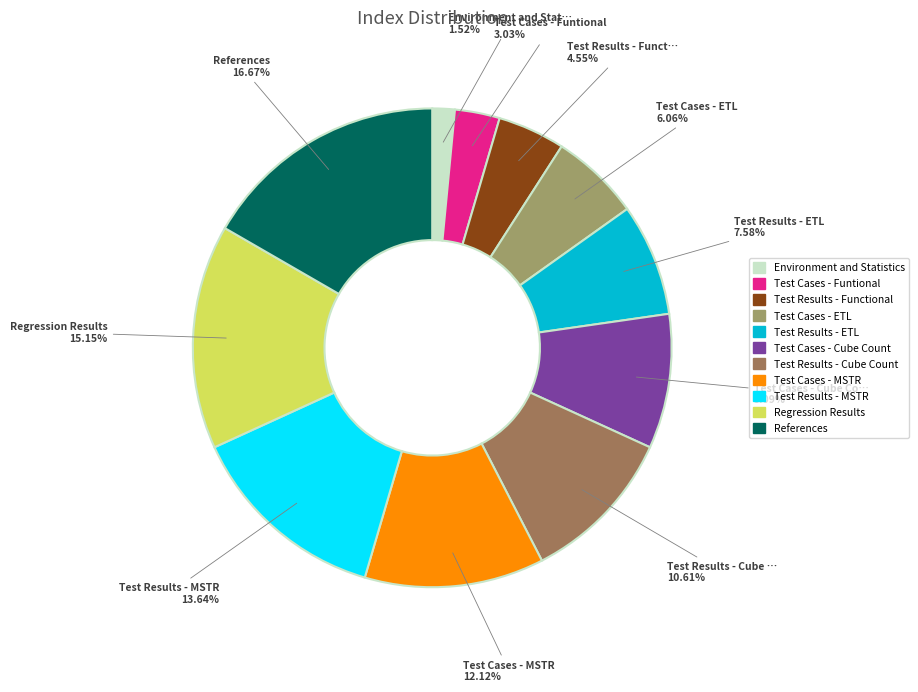

Which category has the smallest portion of the pie?

Environment and Statistics